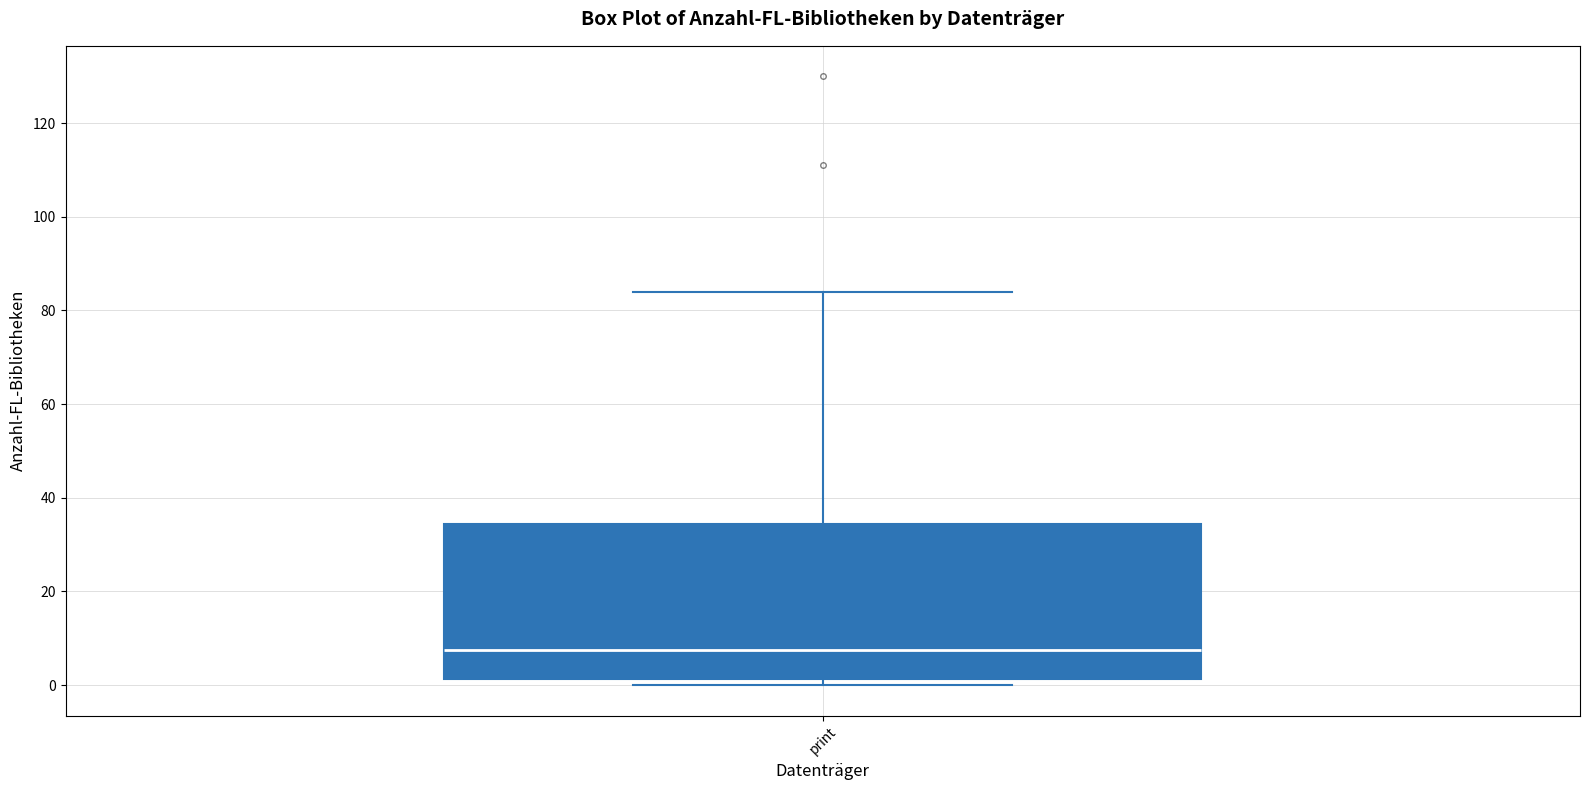

Where is the lower edge of the box for print on the y-axis? The values are not printed on the chart, so give them approximately, as read against the axis.

2